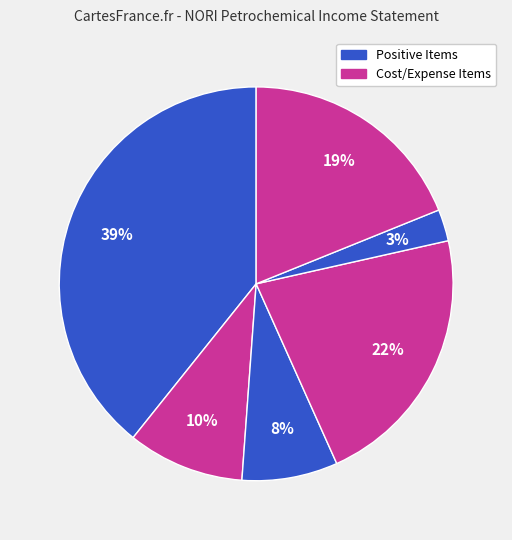

How many segments does this pie chart have?

6